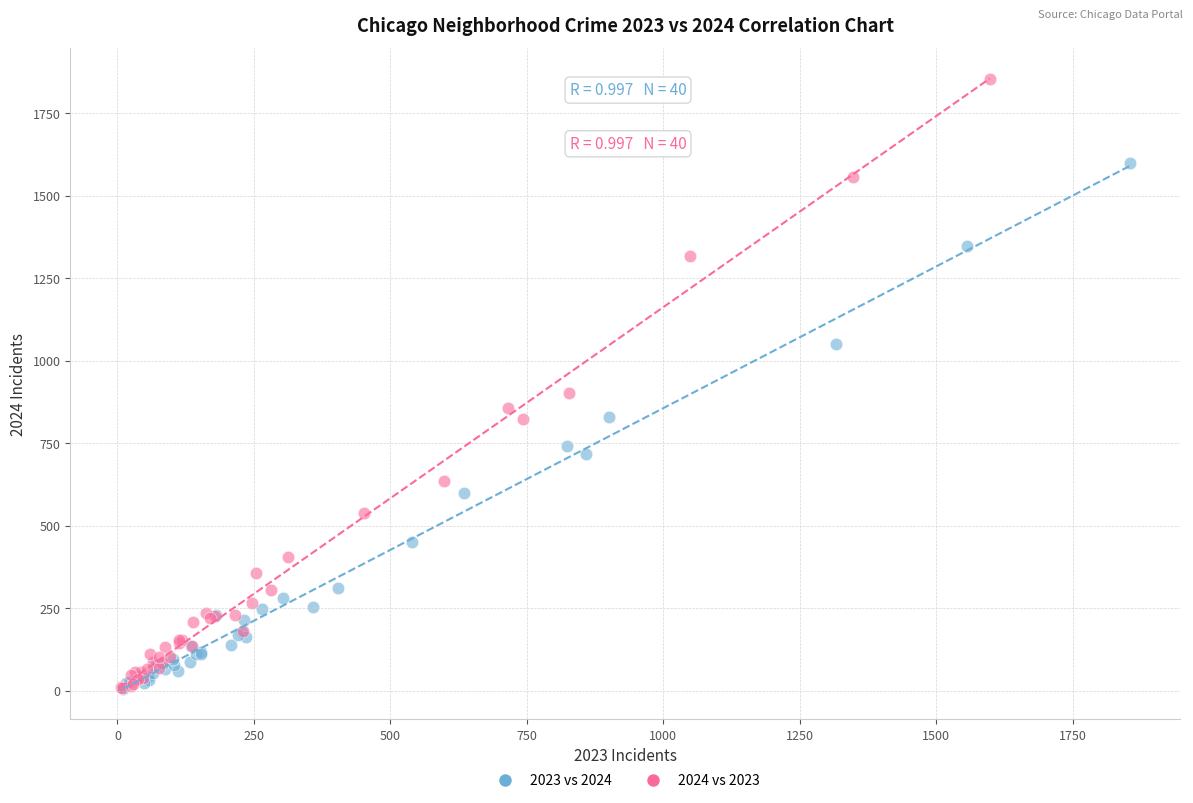

Which series has the widest spread of Y values?

2024 vs 2023